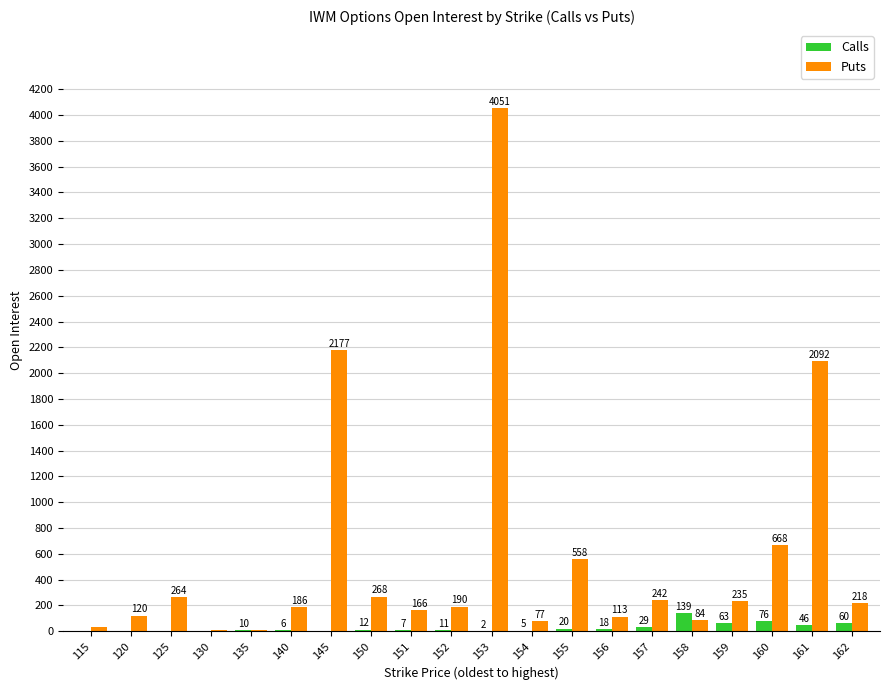

Which series changed the most between 135 and 161?

Puts